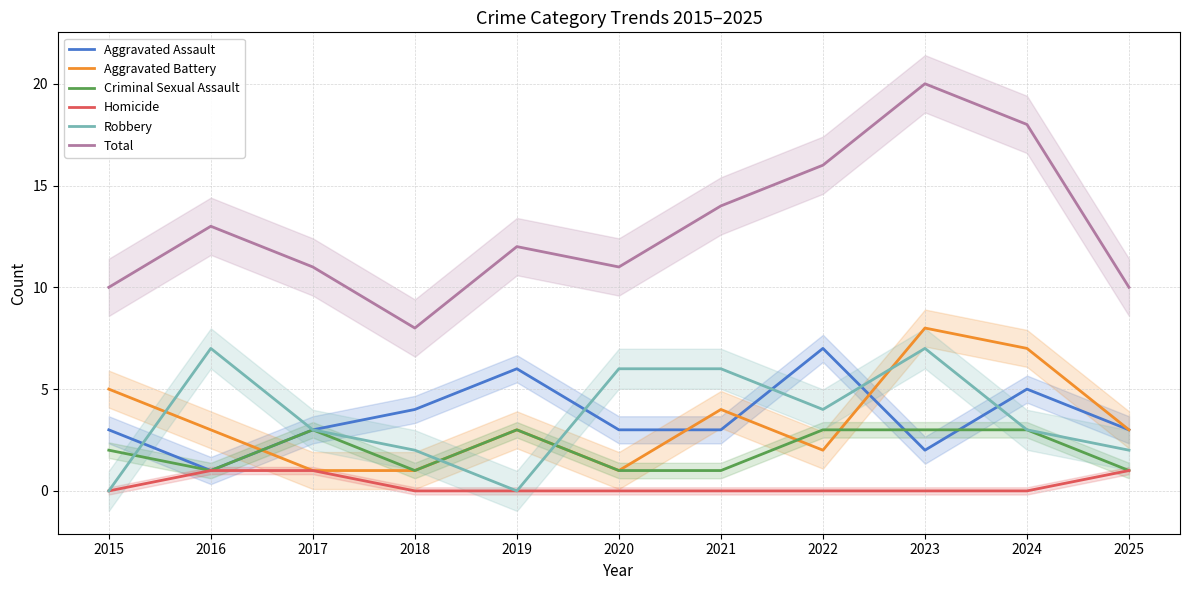

How many categories are shown in the chart?

11